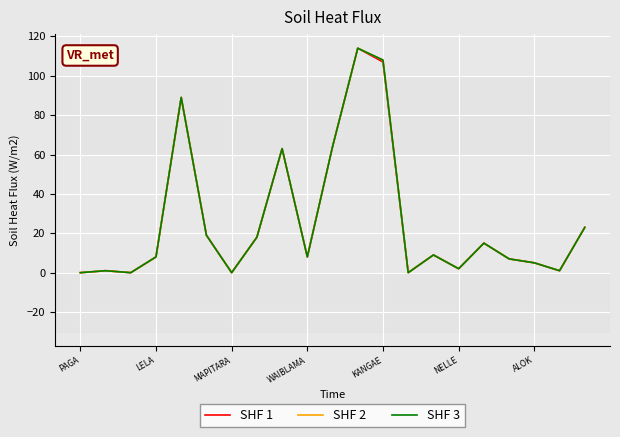

Does the chart display data point markers on the line(s)?

No